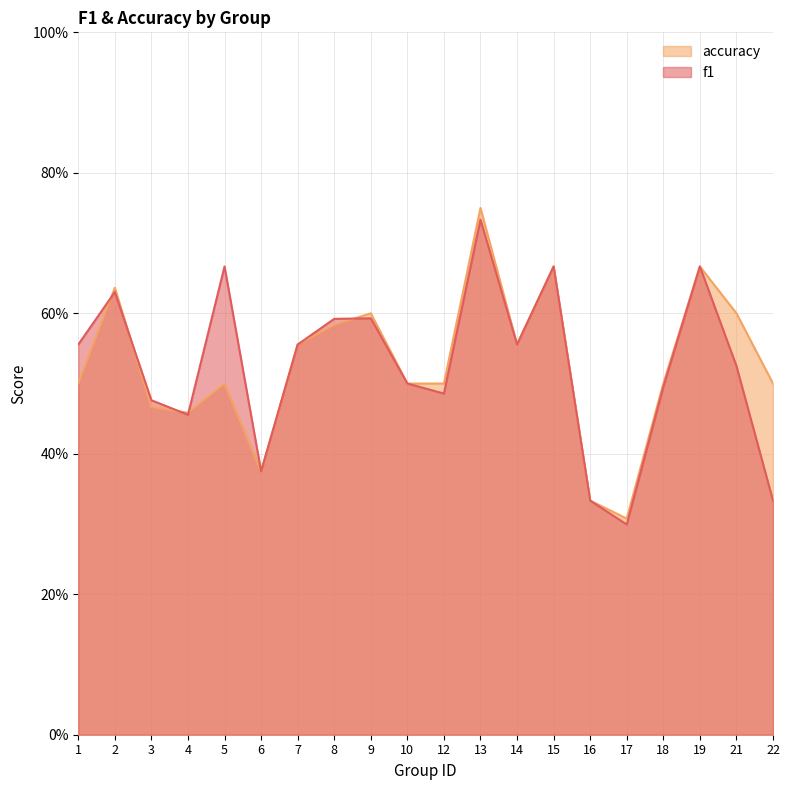

Rank the series by their average value, from lowest to highest.

f1, accuracy